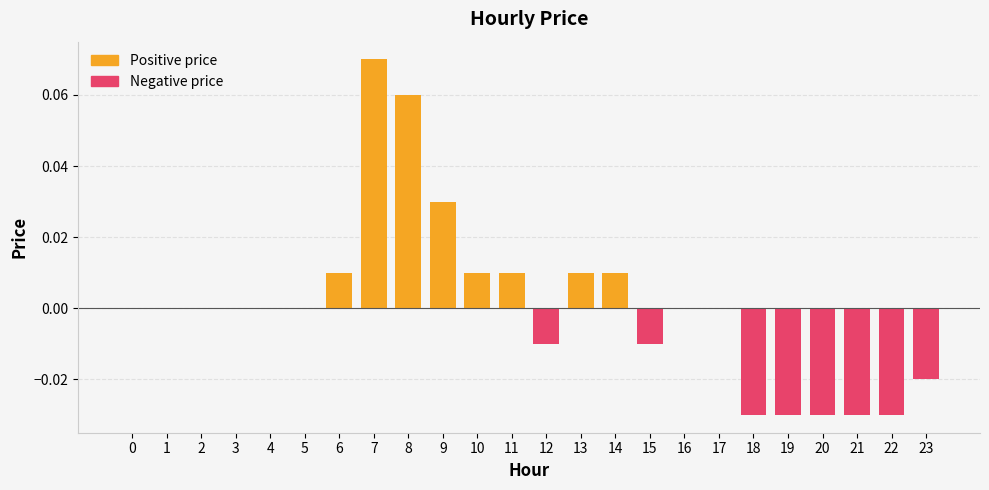

Reading left to right, transcribe all the data shown in this chart.

Positive price: 0.0	0.0	0.0	0.0	0.0	0.0	0.0	0.1	0.1	0.0	0.0	0.0	0.0	0.0	0.0	0.0	0.0	0.0	0.0	0.0	0.0	0.0	0.0	0.0
Negative price: 0.0	0.0	0.0	0.0	0.0	0.0	0.0	0.0	0.0	0.0	0.0	0.0	-0.0	0.0	0.0	-0.0	0.0	0.0	-0.0	-0.0	-0.0	-0.0	-0.0	-0.0